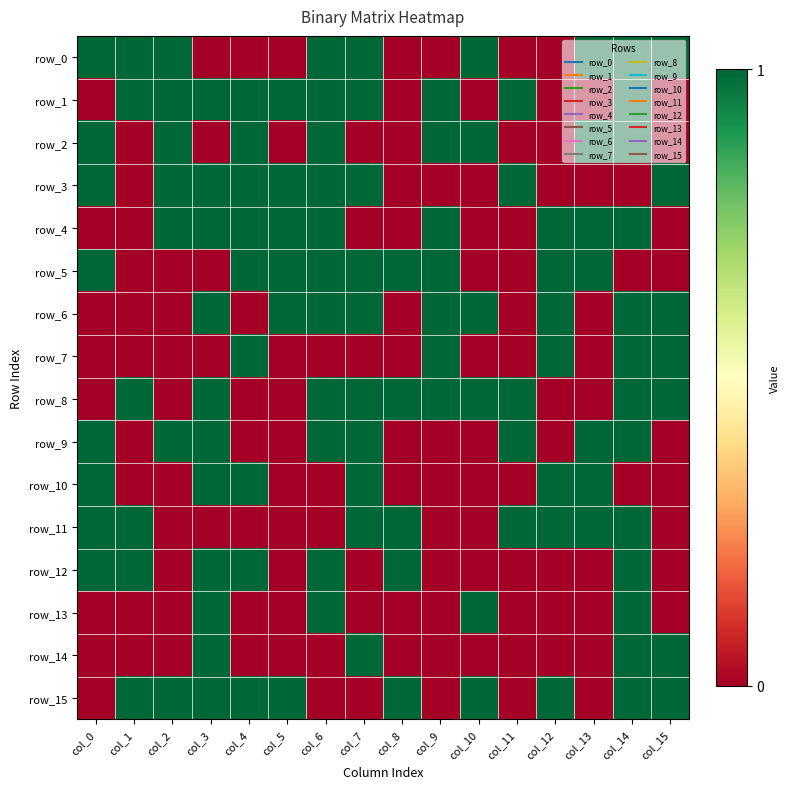

What is the difference between the maximum and minimum values in the row_13 series?

1